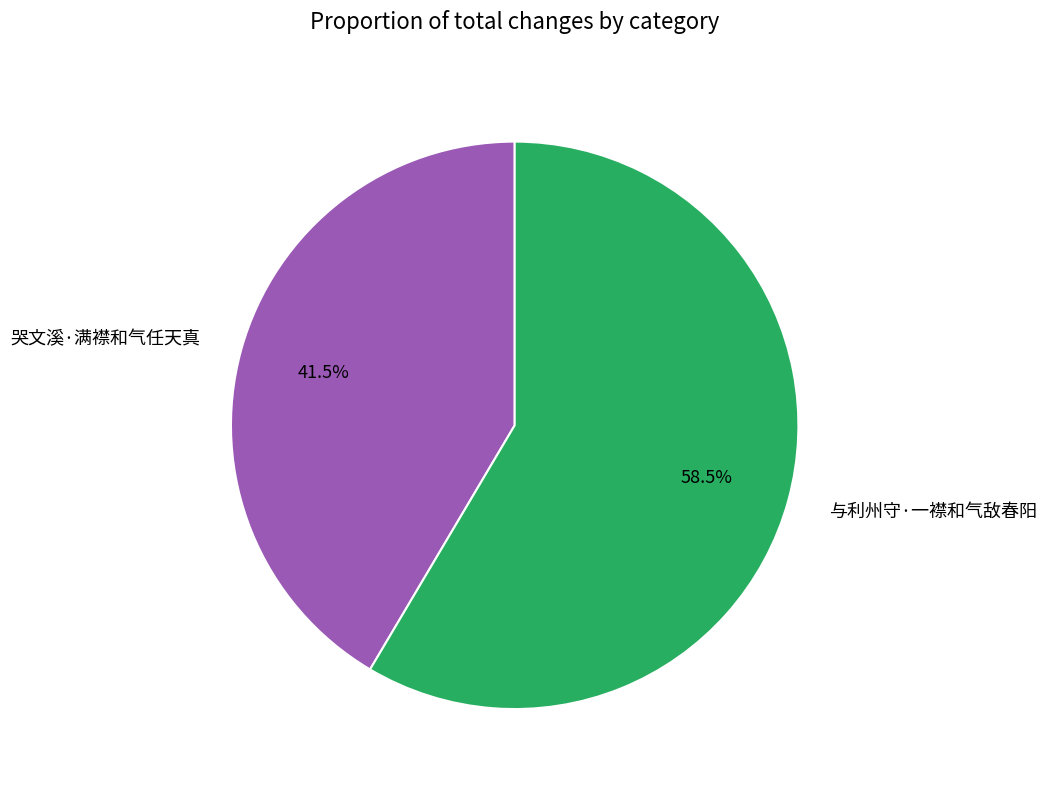

True or false: 哭文溪·满襟和气任天真 accounts for 47% of the total.

False